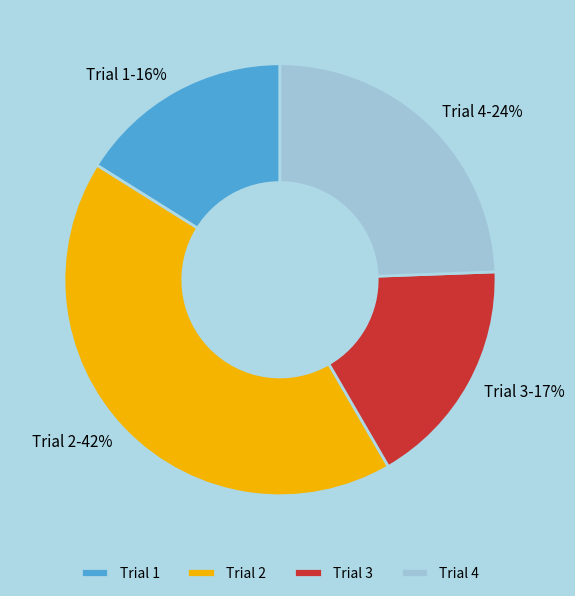

Approximately how many times larger is the value at Trial 2 compared to Trial 3?

2.5